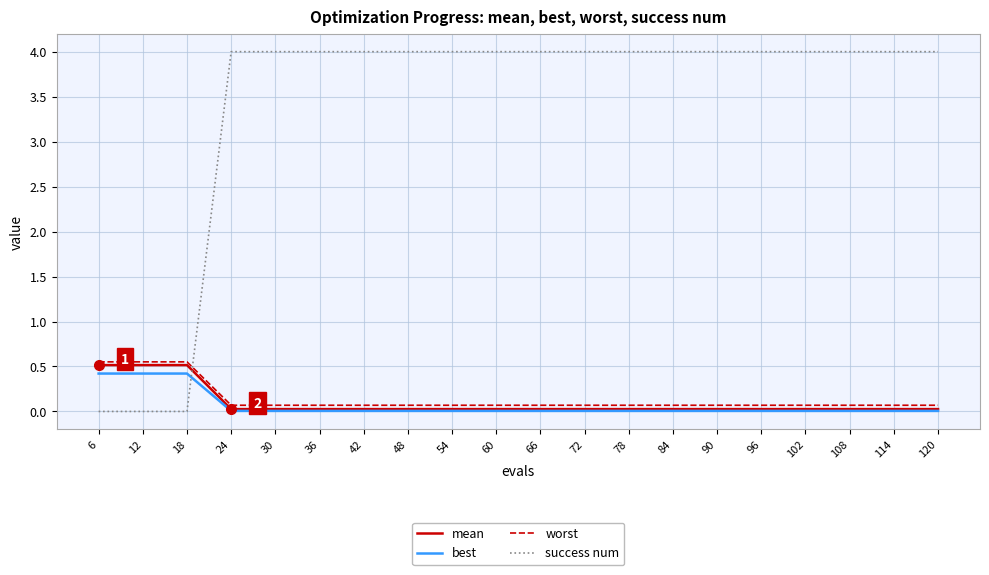

What are all the series names shown in the legend?

mean, best, worst, success num